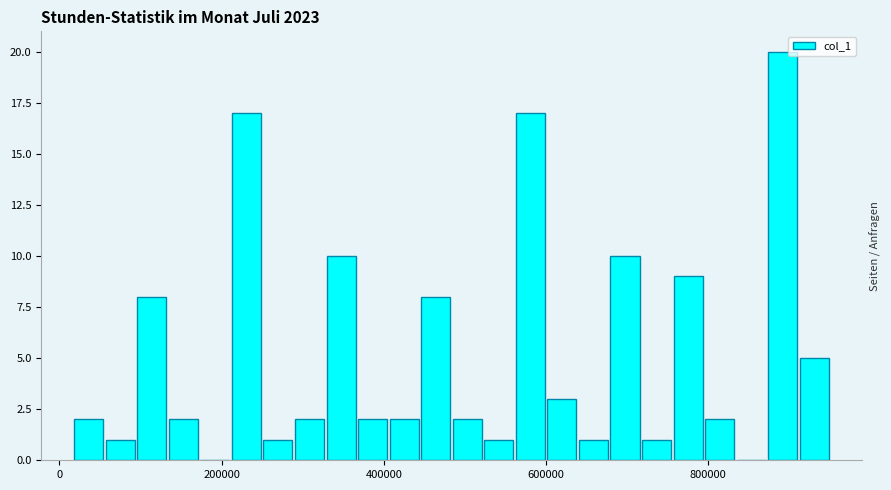

Around what value on the x-axis is the tallest bar? Give the approximate position of its centre, as read against the axis.

900000